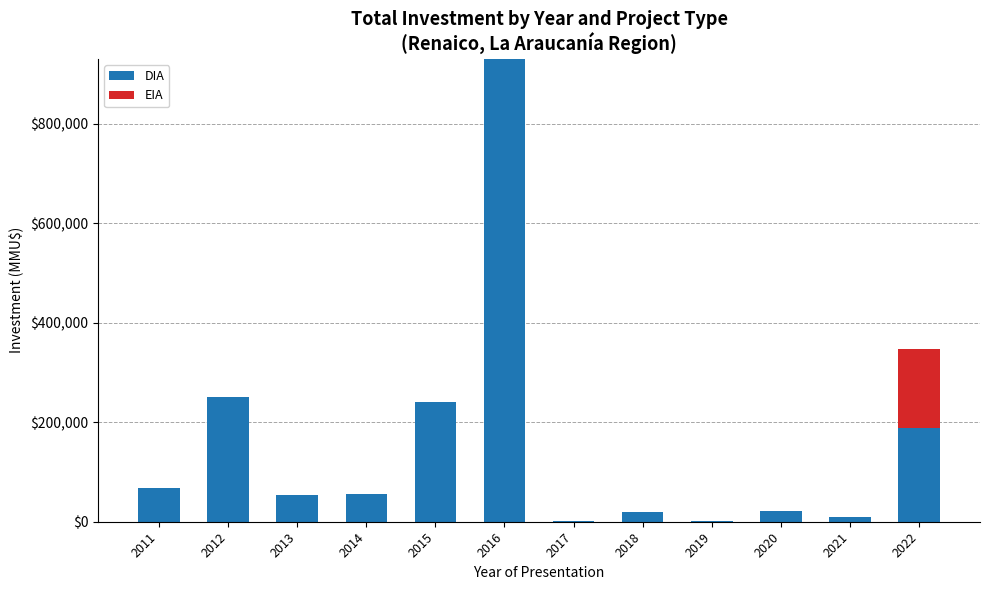

What is the sum of all DIA values?

1843651